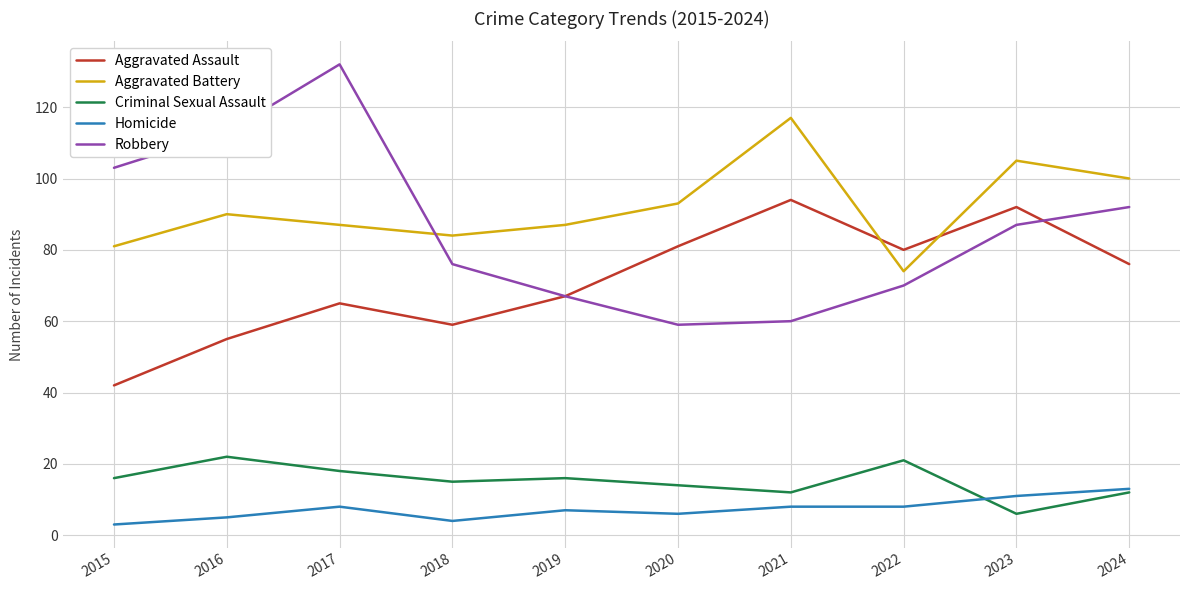

The value of Homicide at 2022 is 8. True or false?

True